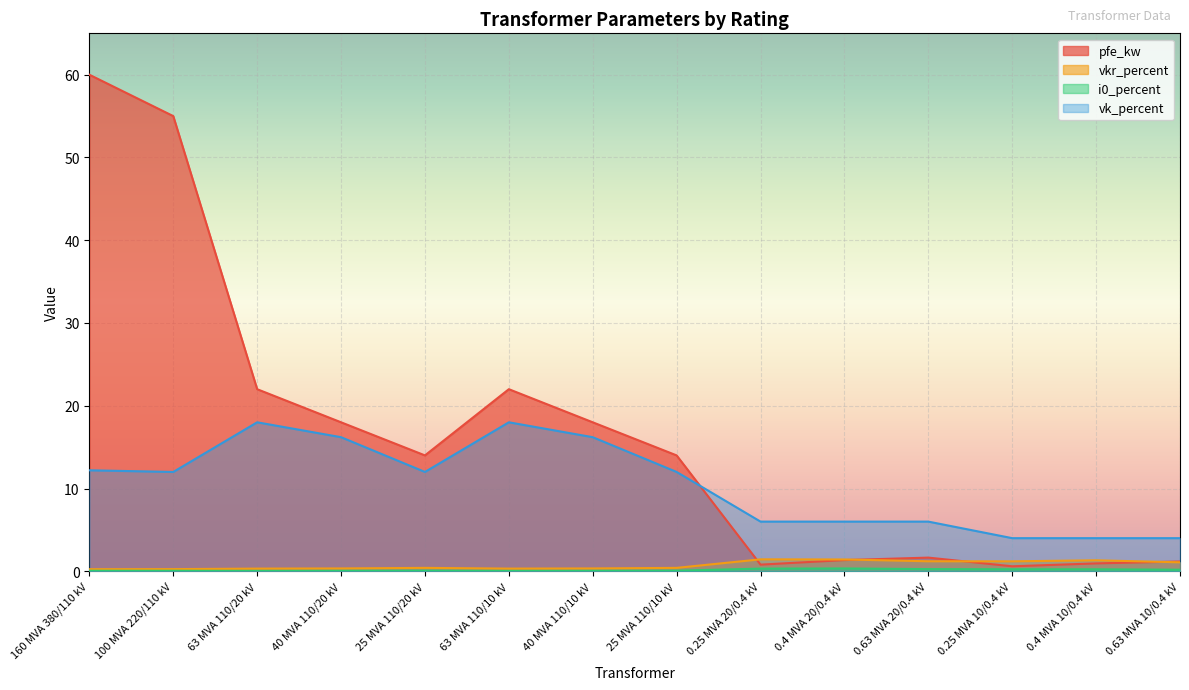

Between 63 MVA 110/20 kV and 63 MVA 110/10 kV, which series saw the biggest shift?

pfe_kw